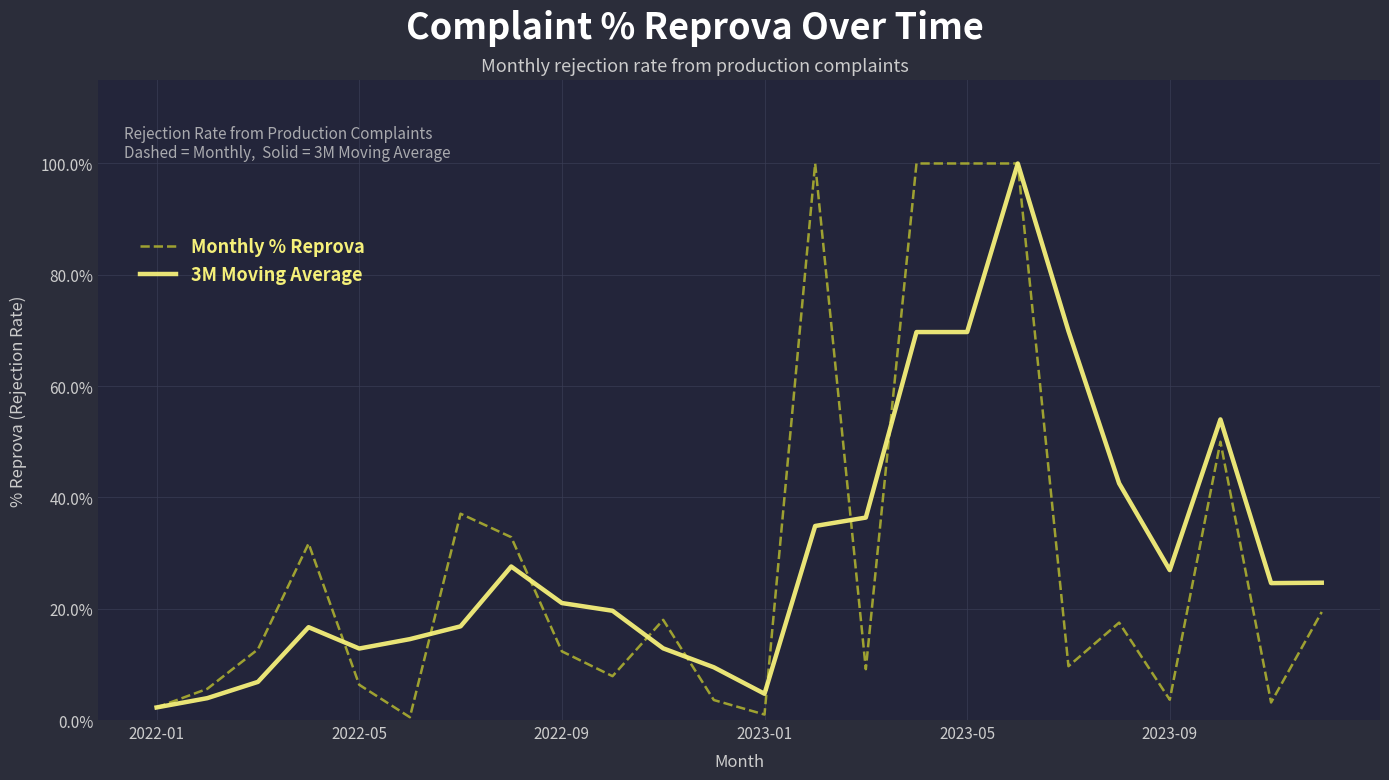

What are all the series names shown in the legend?

Monthly % Reprova, 3M Moving Average